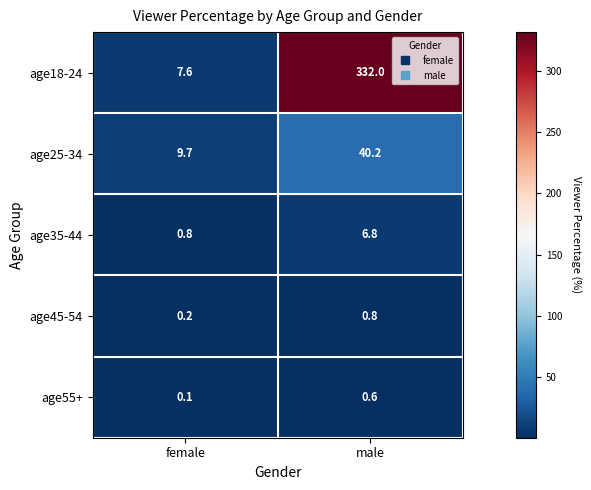

At which category does the chart reach its minimum across all series?

female